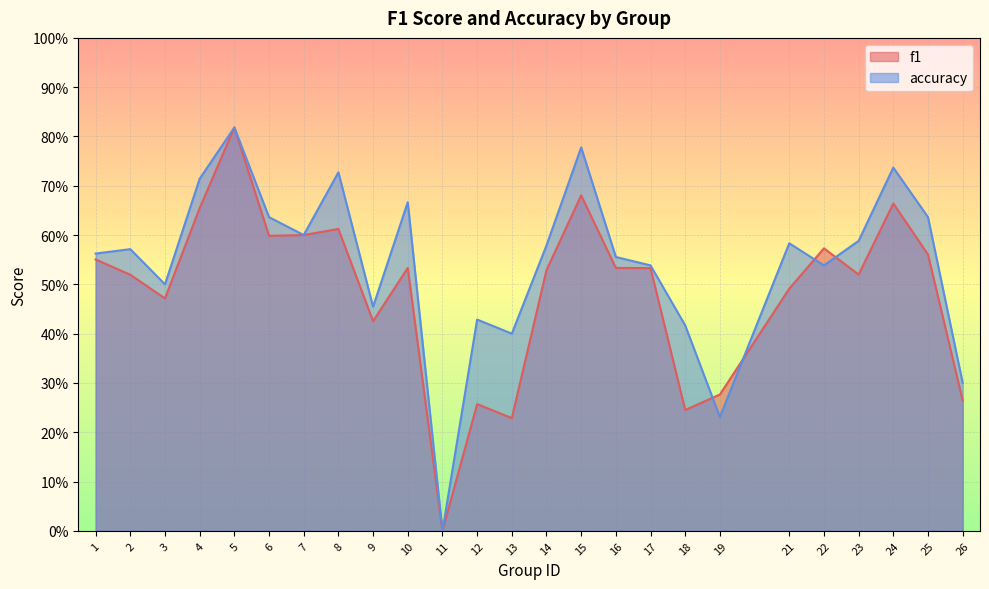

How many values in accuracy are above zero?

24